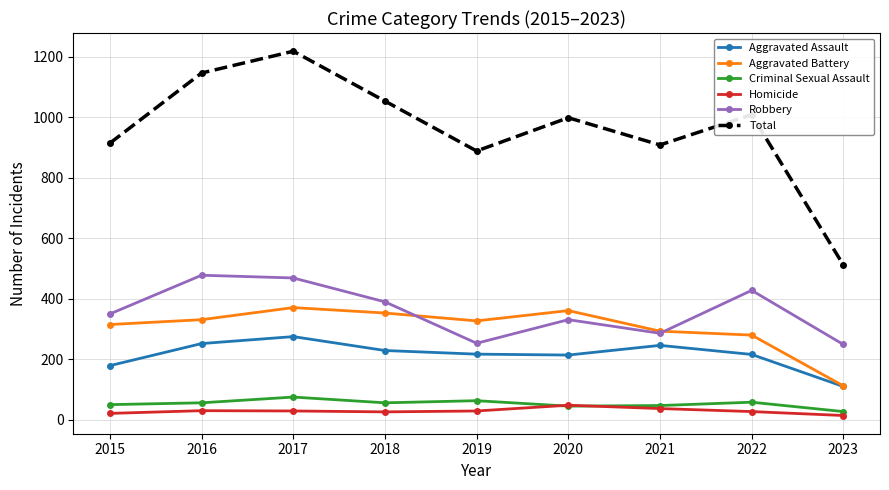

The Robbery series shows 583 at 2018. True or false?

False